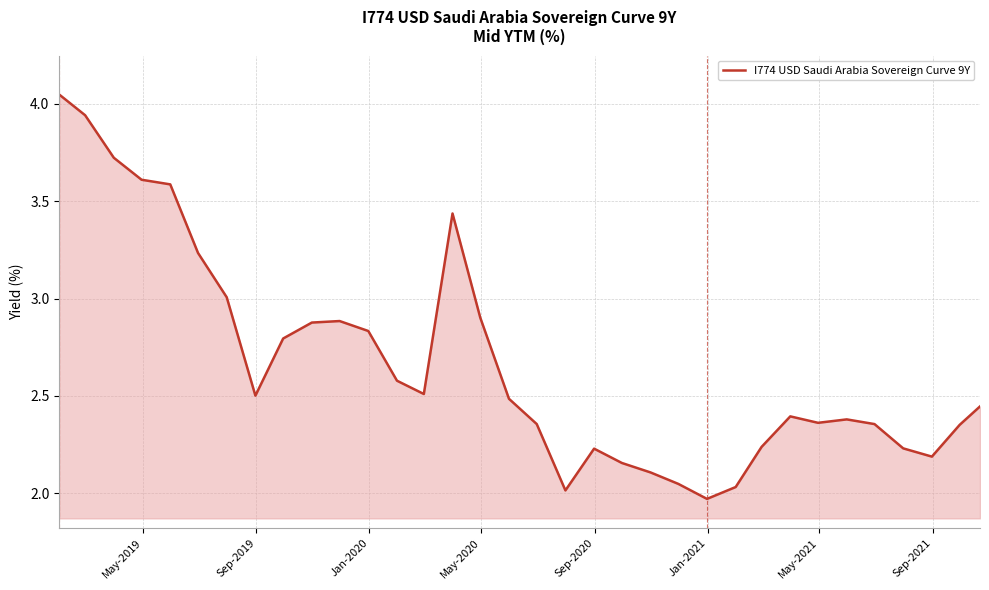

Count the number of values greater than 2.

33